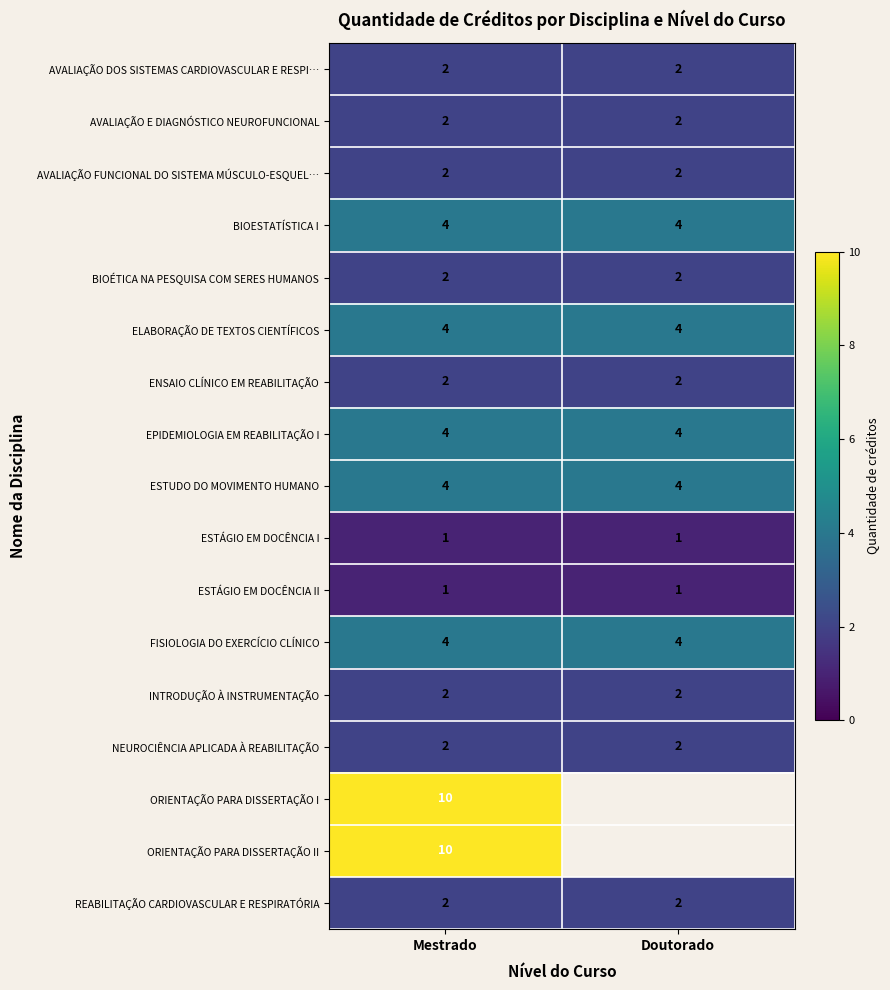

The value of ENSAIO CLÍNICO EM REABILITAÇÃO at Doutorado is 2. True or false?

True